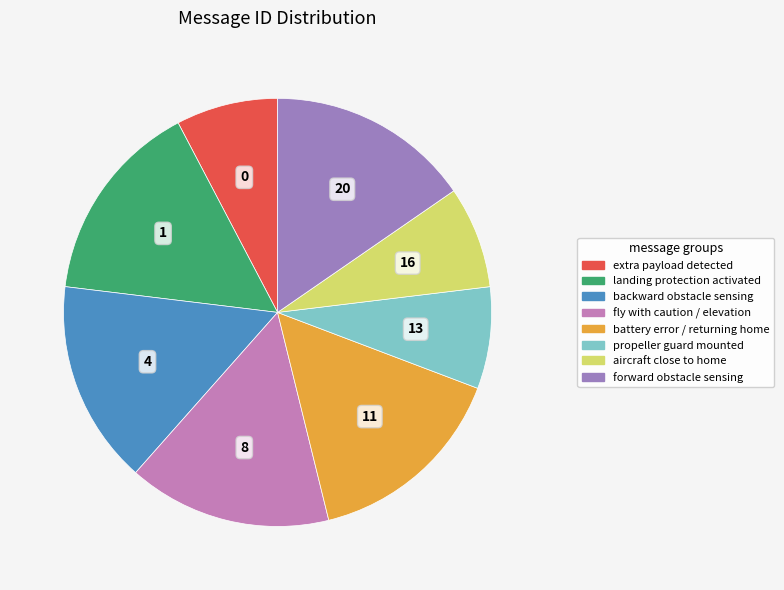

Is battery error / returning home the majority of the pie?

No